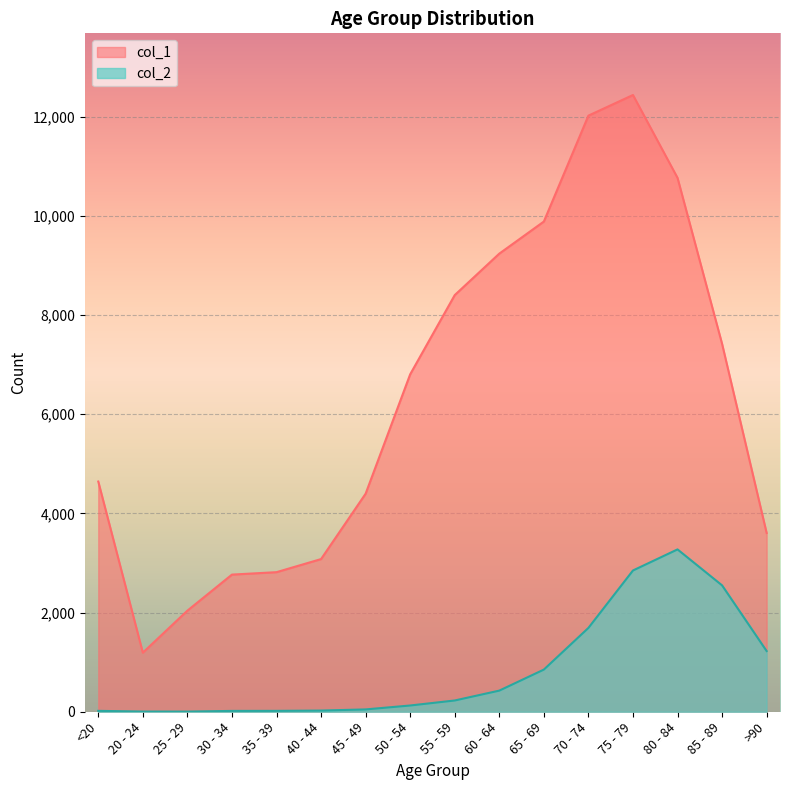

How many interior local valleys does the col_1 series have?

1